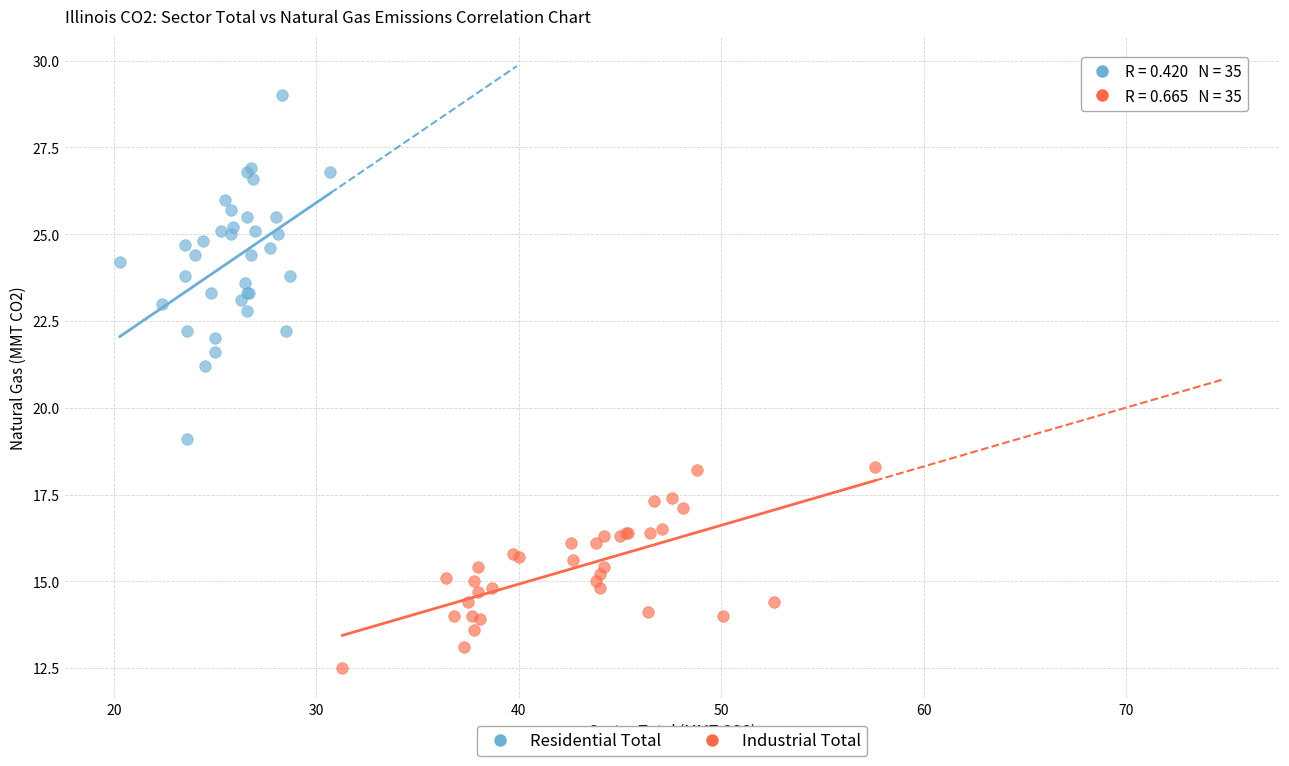

Which series contains the lowest Y value?

Industrial Total